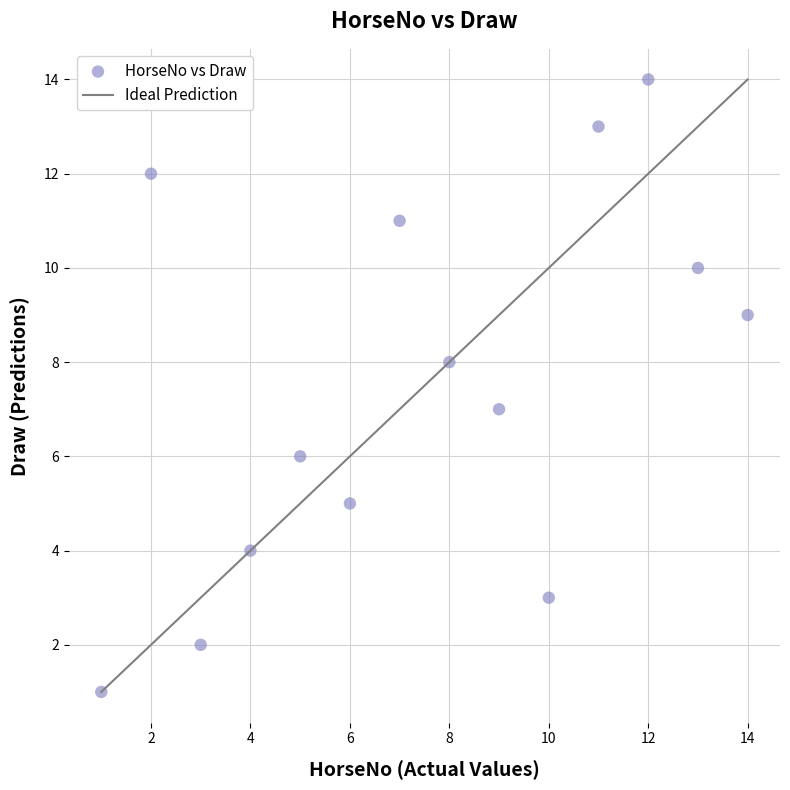

What is the range of Y values (max minus min)?

13